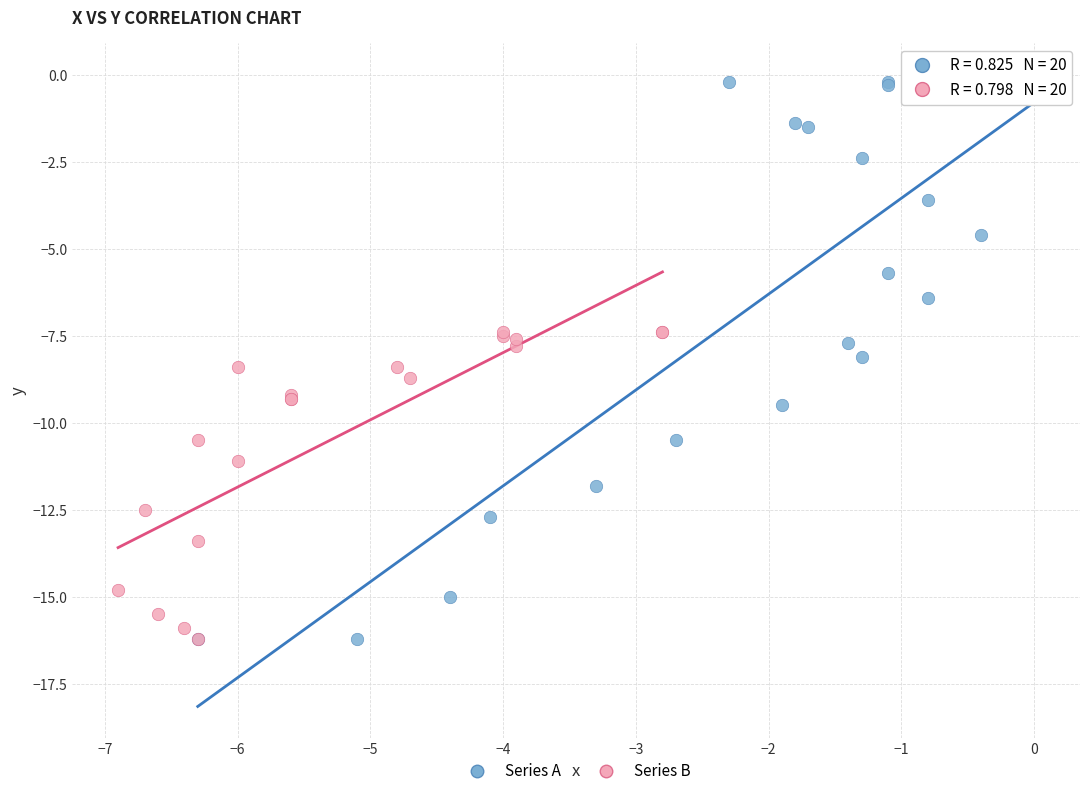

Which series contains the highest Y value?

Series A